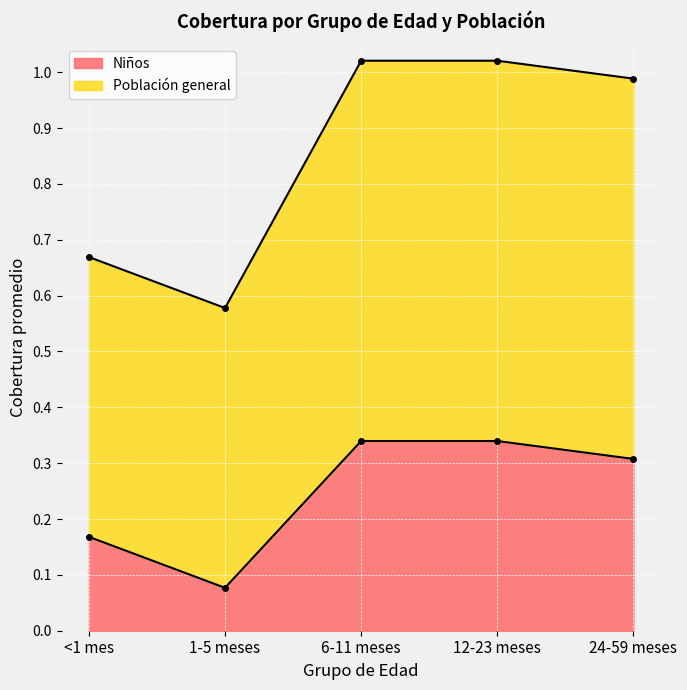

True or false: Población general has more than 2 points higher than both neighbors.

False